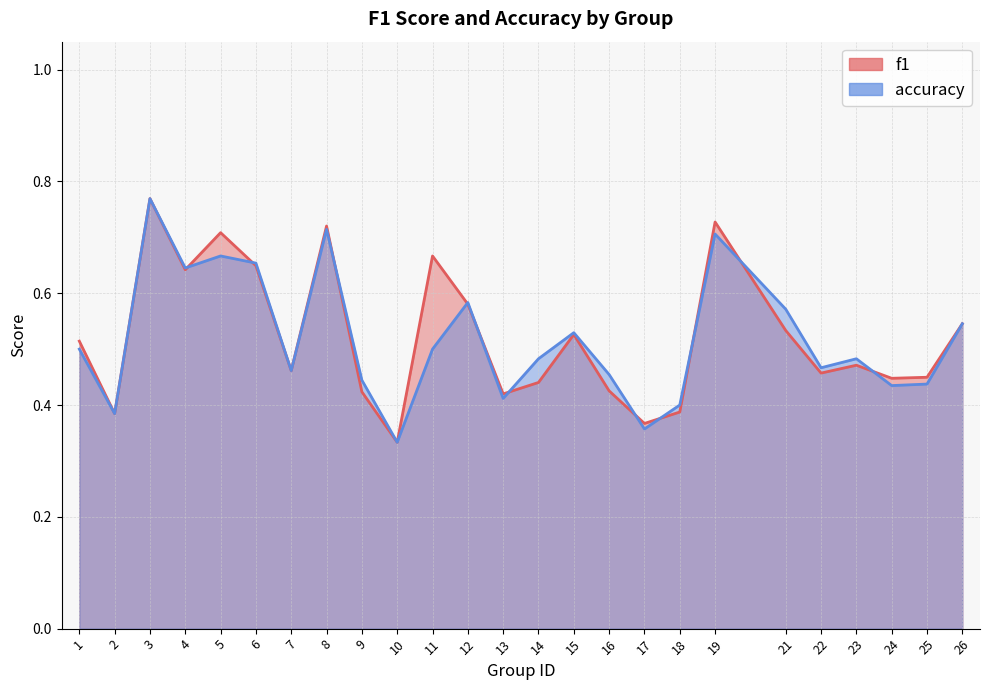

The f1 series shows 0.7 at 5. True or false?

True